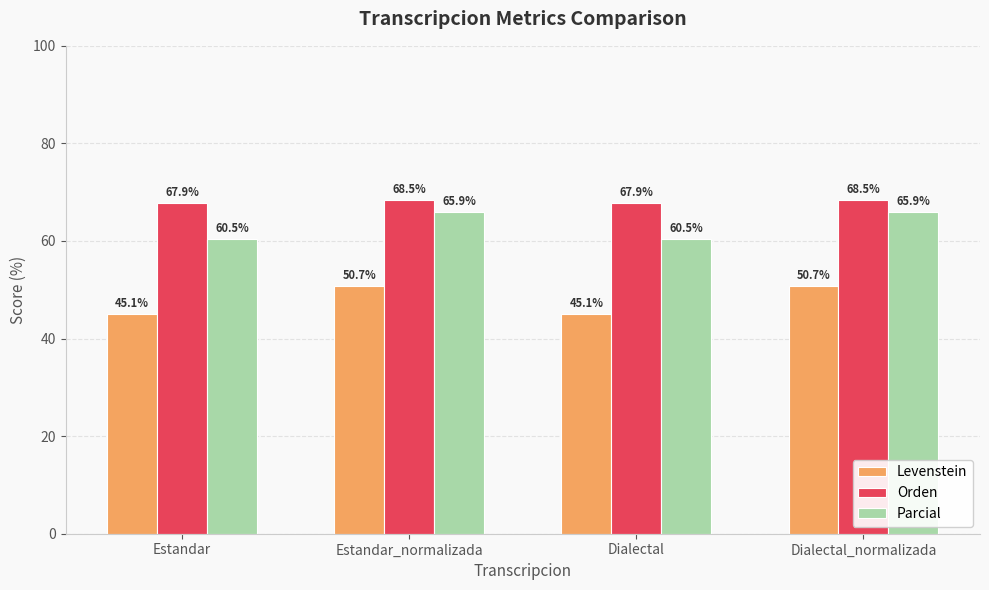

Count the number of categories in the chart.

4